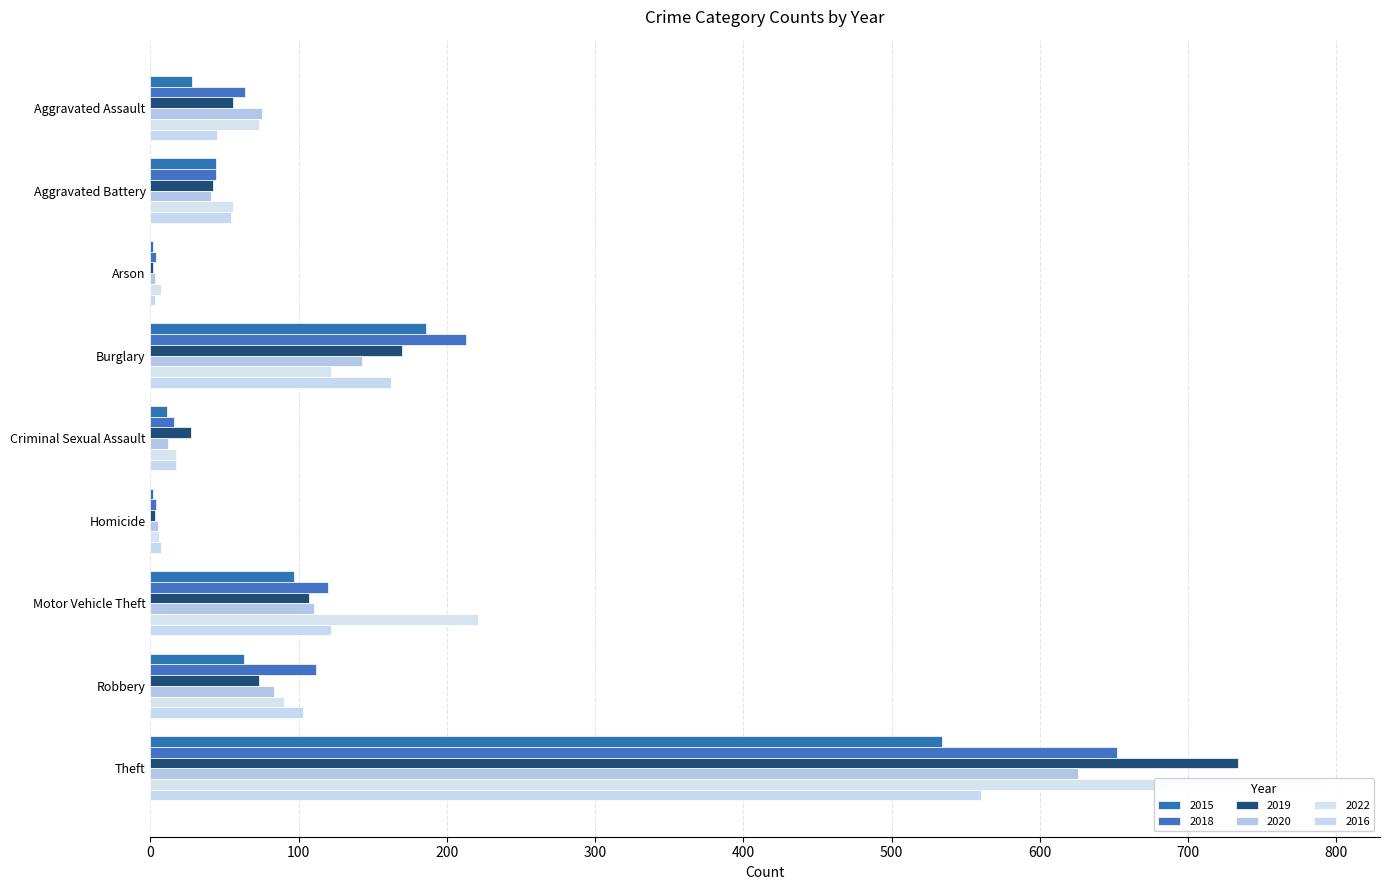

What is the difference between the 2022 values at Burglary and Theft?

668